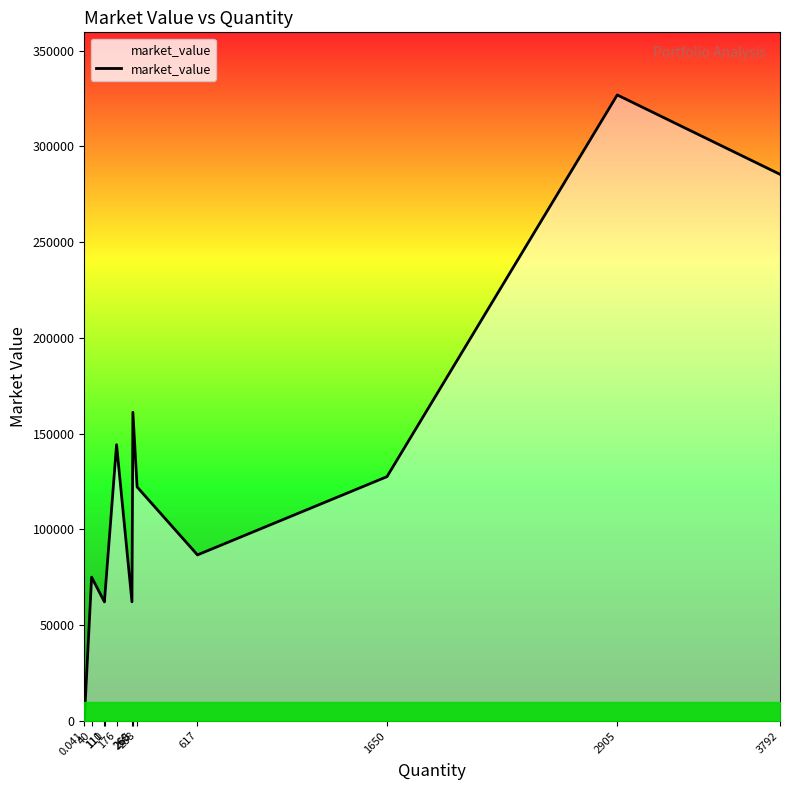

What is the average value?

126439.1